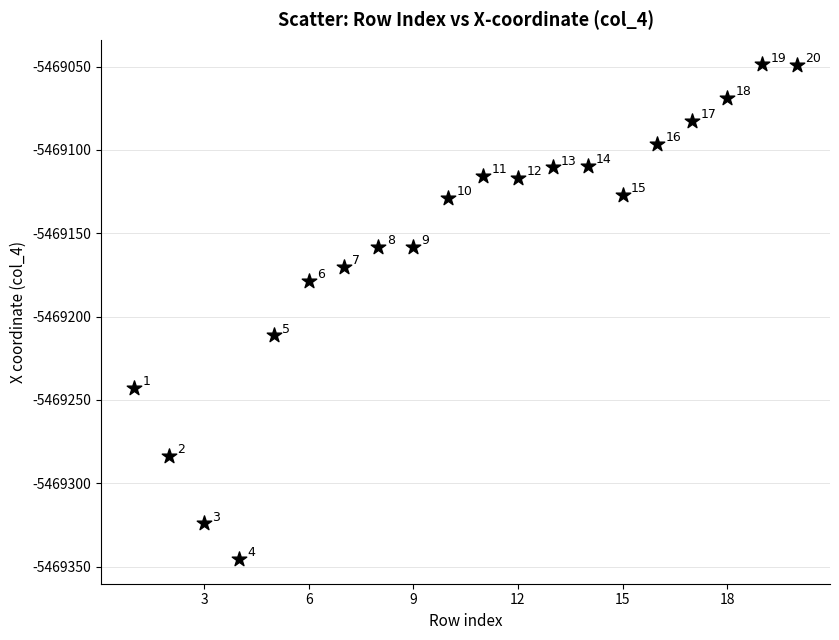

What is the range of Y values (max minus min)?

296.7